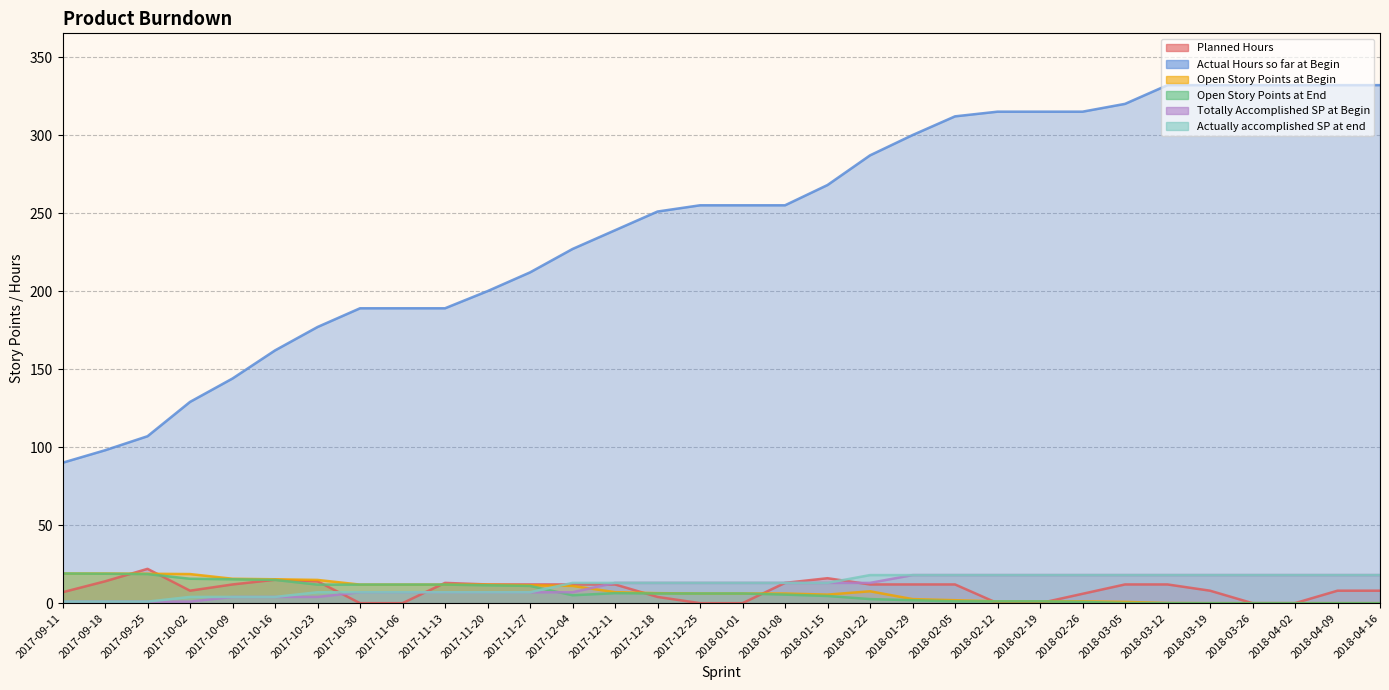

Which series has the largest total across all categories?

Actual Hours so far at Begin